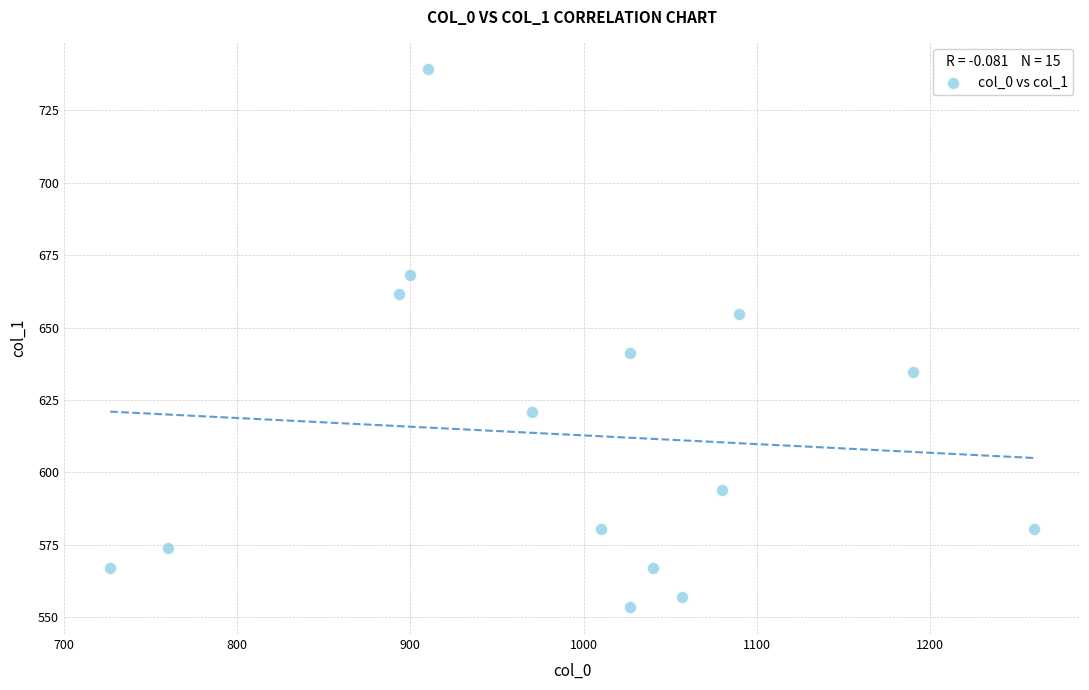

What is the range of X values (max minus min)?

533.3